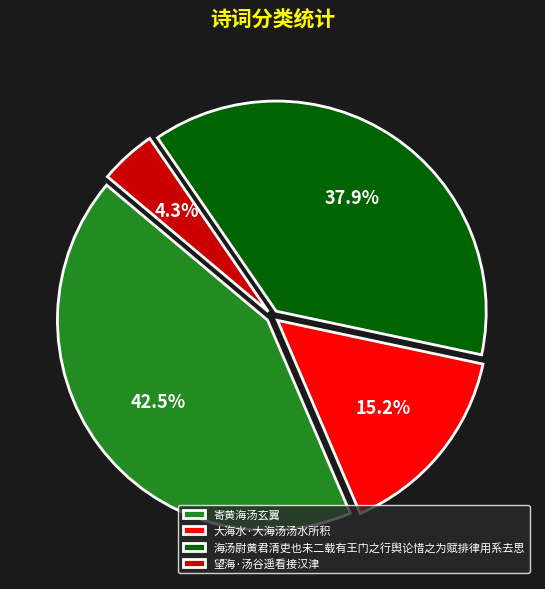

True or false: 海汤尉黄君清吏也未二载有王门之行舆论惜之为赋排律用系去思 accounts for 49% of the total.

False